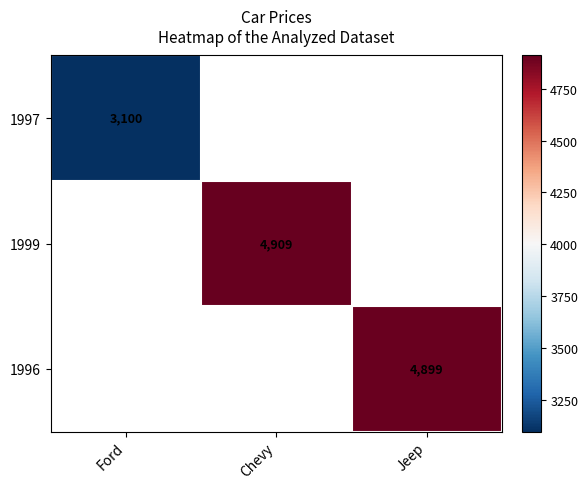

Is it true that 1999 equals 4909 at Chevy?

True